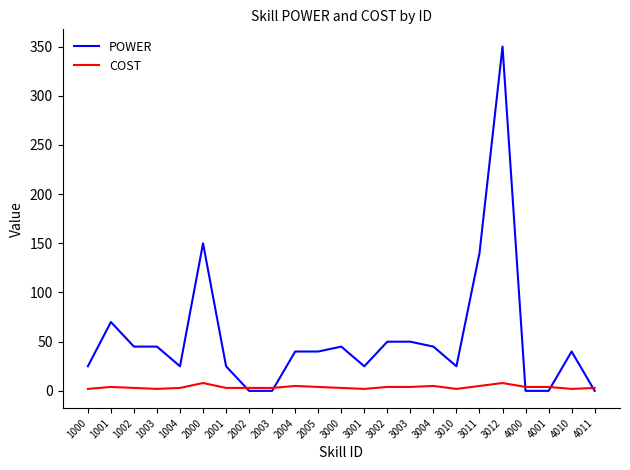

What is the maximum value shown in the chart?

350